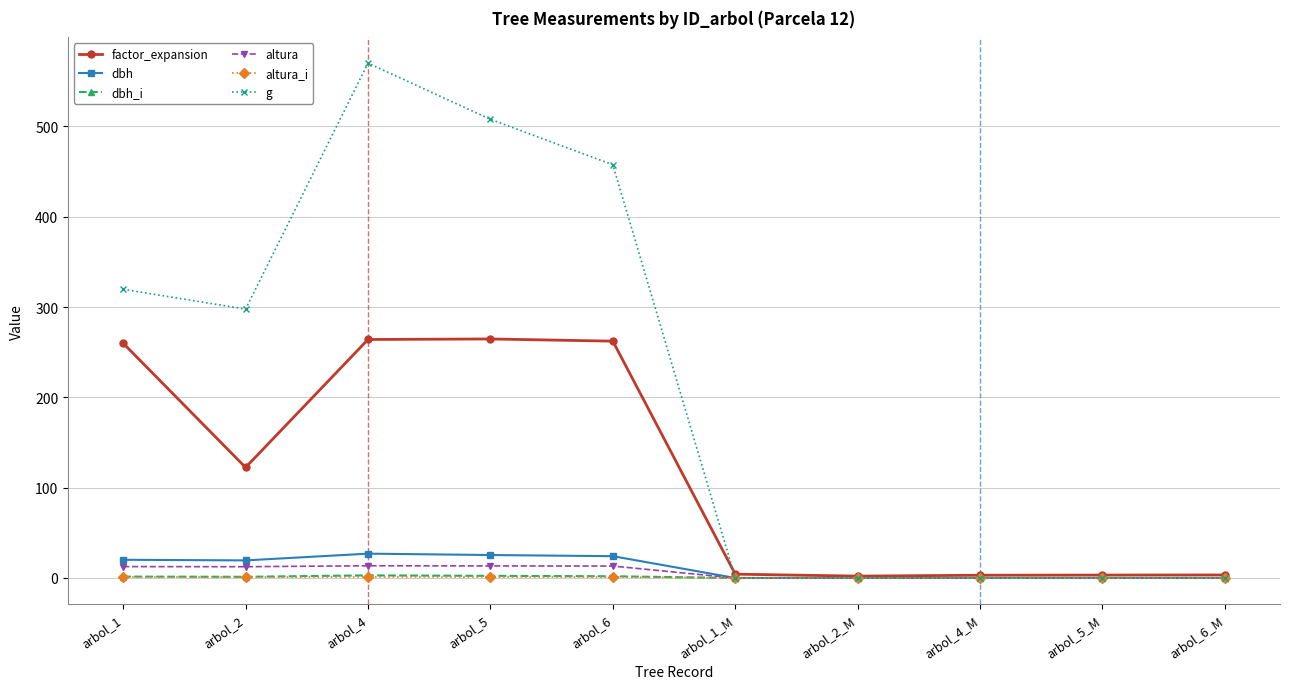

What is the spread (max minus min) of values at arbol_2_M?

2.1